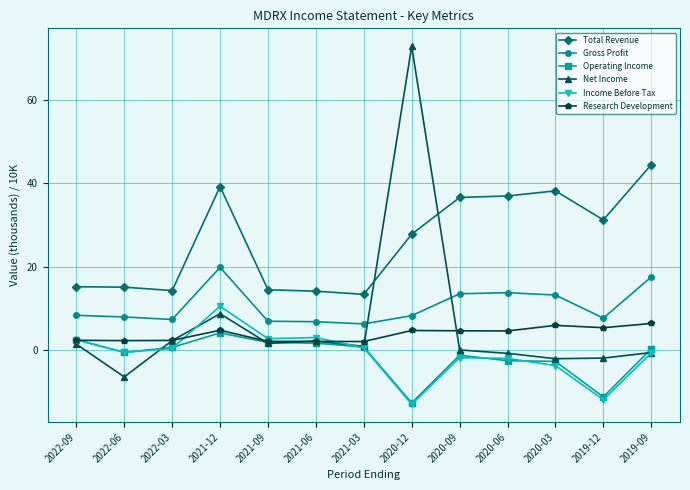

True or false: Gross Profit and Income Before Tax cross at least once.

False